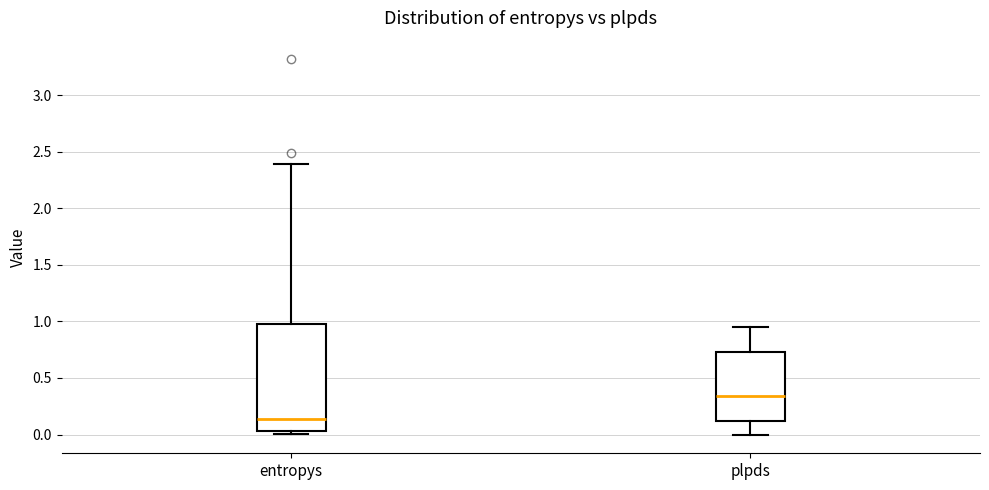

Where does the median line of the box for plpds sit on the y-axis? The values are not printed on the chart, so give them approximately, as read against the axis.

0.35